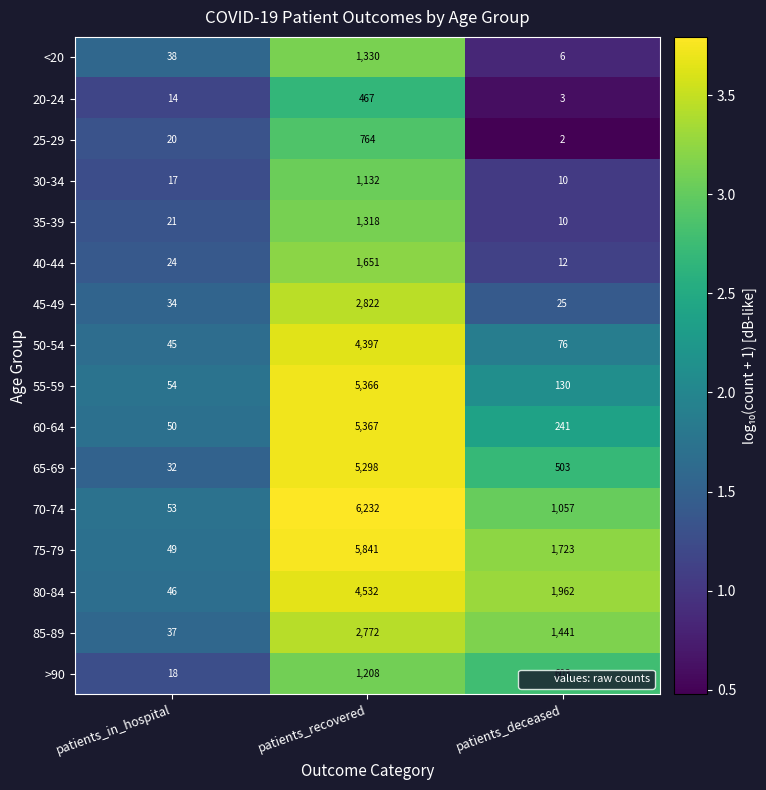

At which category does the chart reach its minimum across all series?

patients_deceased